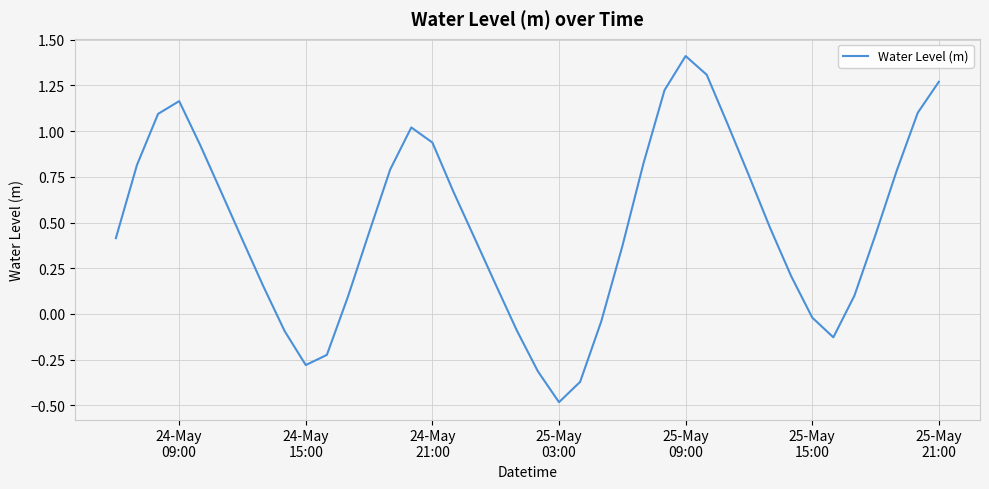

What is the greatest value displayed?

1.4